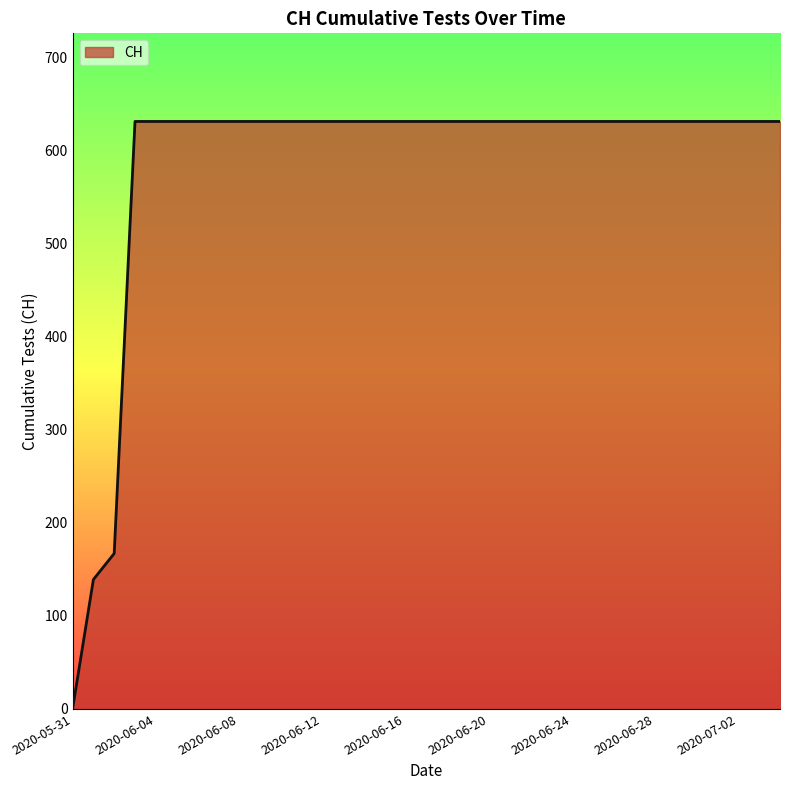

What is the sum of all values?

20498